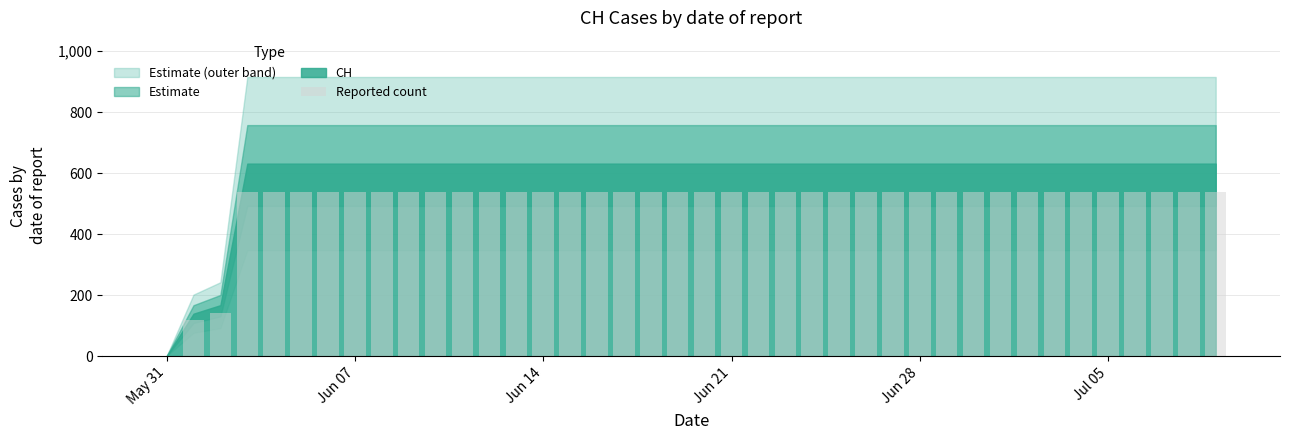

What is the maximum value shown in the chart?

536.4